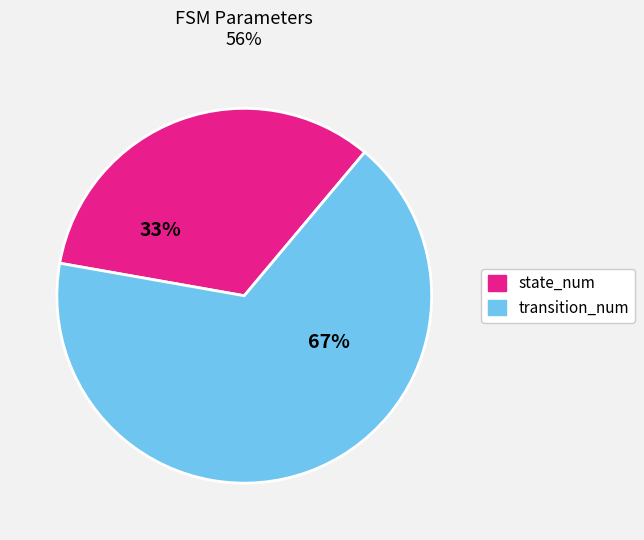

How many segments does this pie chart have?

2